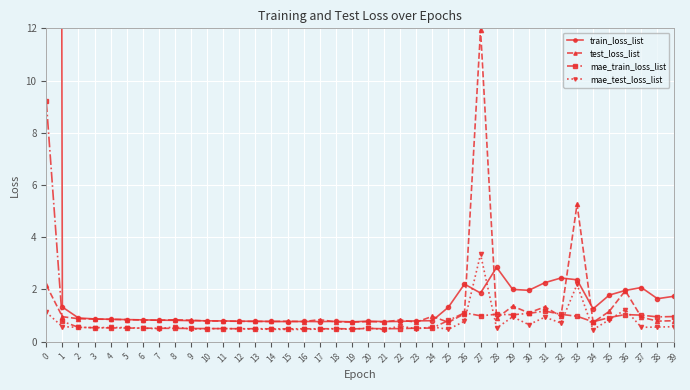

What is the difference between the second highest and minimum values in the test_loss_list series?

4.5